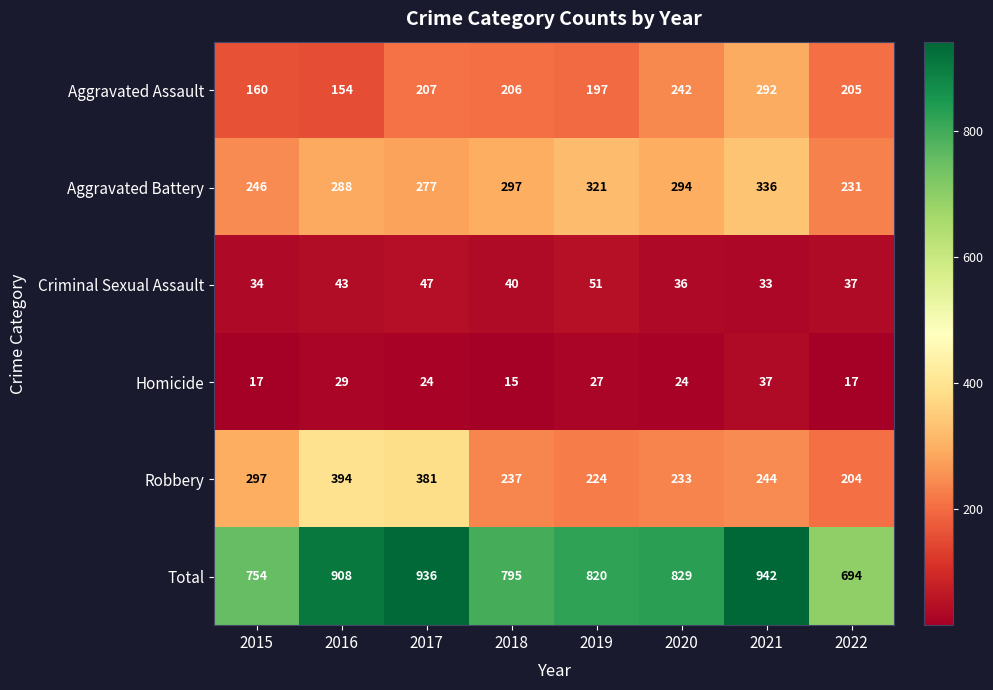

Count the number of categories in the chart.

8